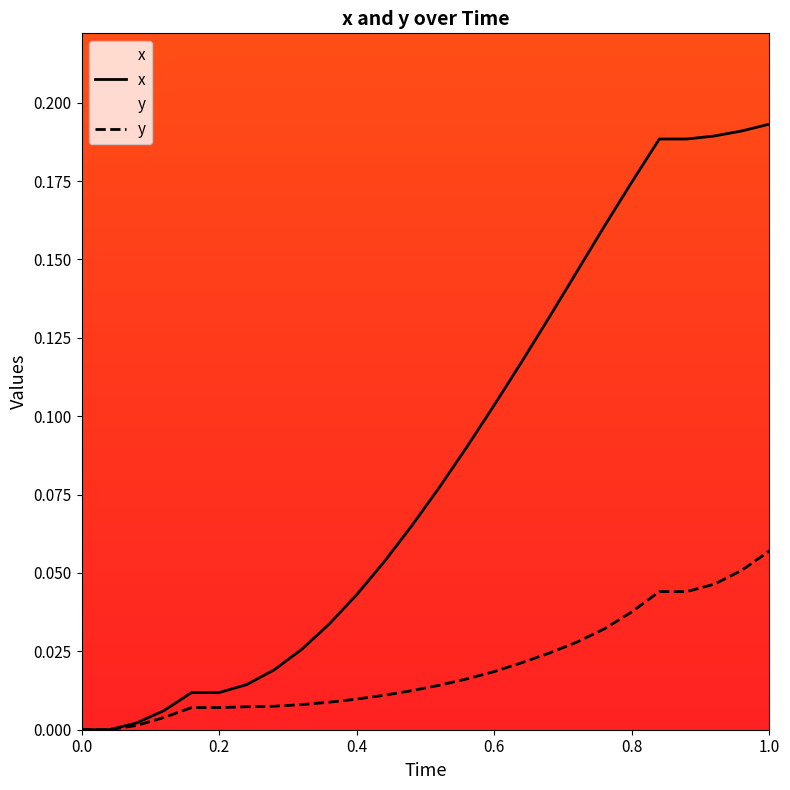

How many data points does each series have?

26